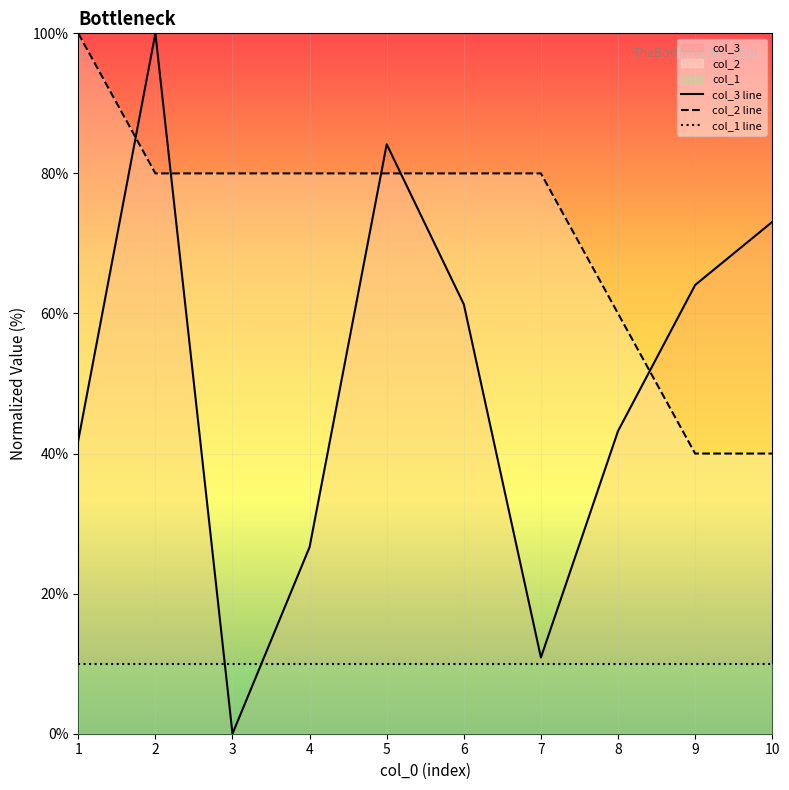

How many lines are shown in the chart?

3